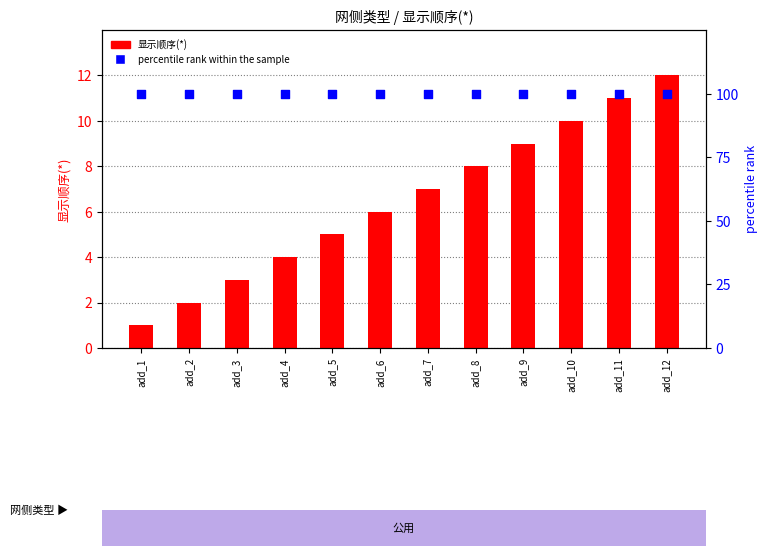

Which series has the largest total across all categories?

percentile rank within the sample